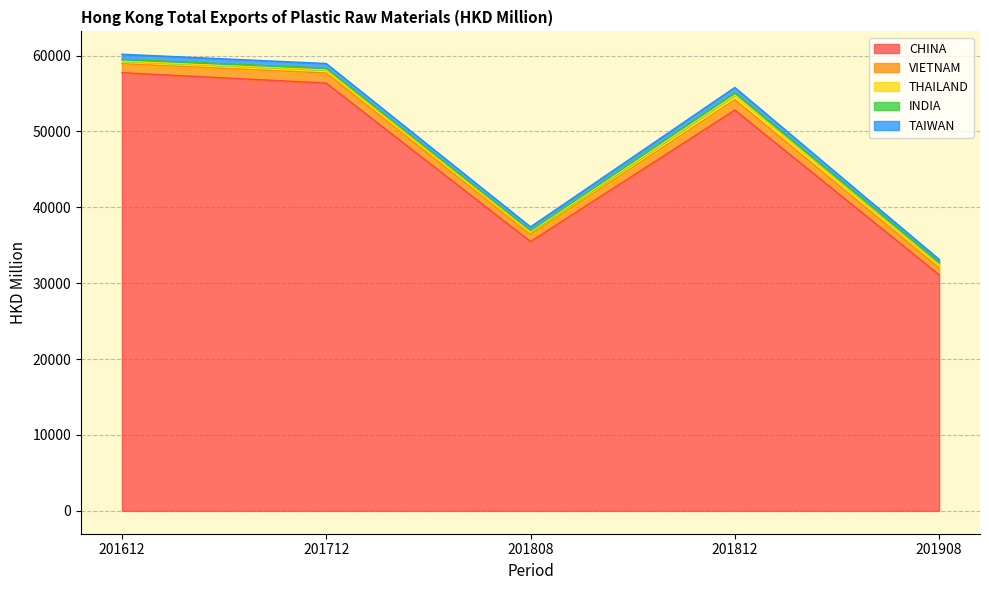

Where do TAIWAN and INDIA first cross each other?

201812 and 201908